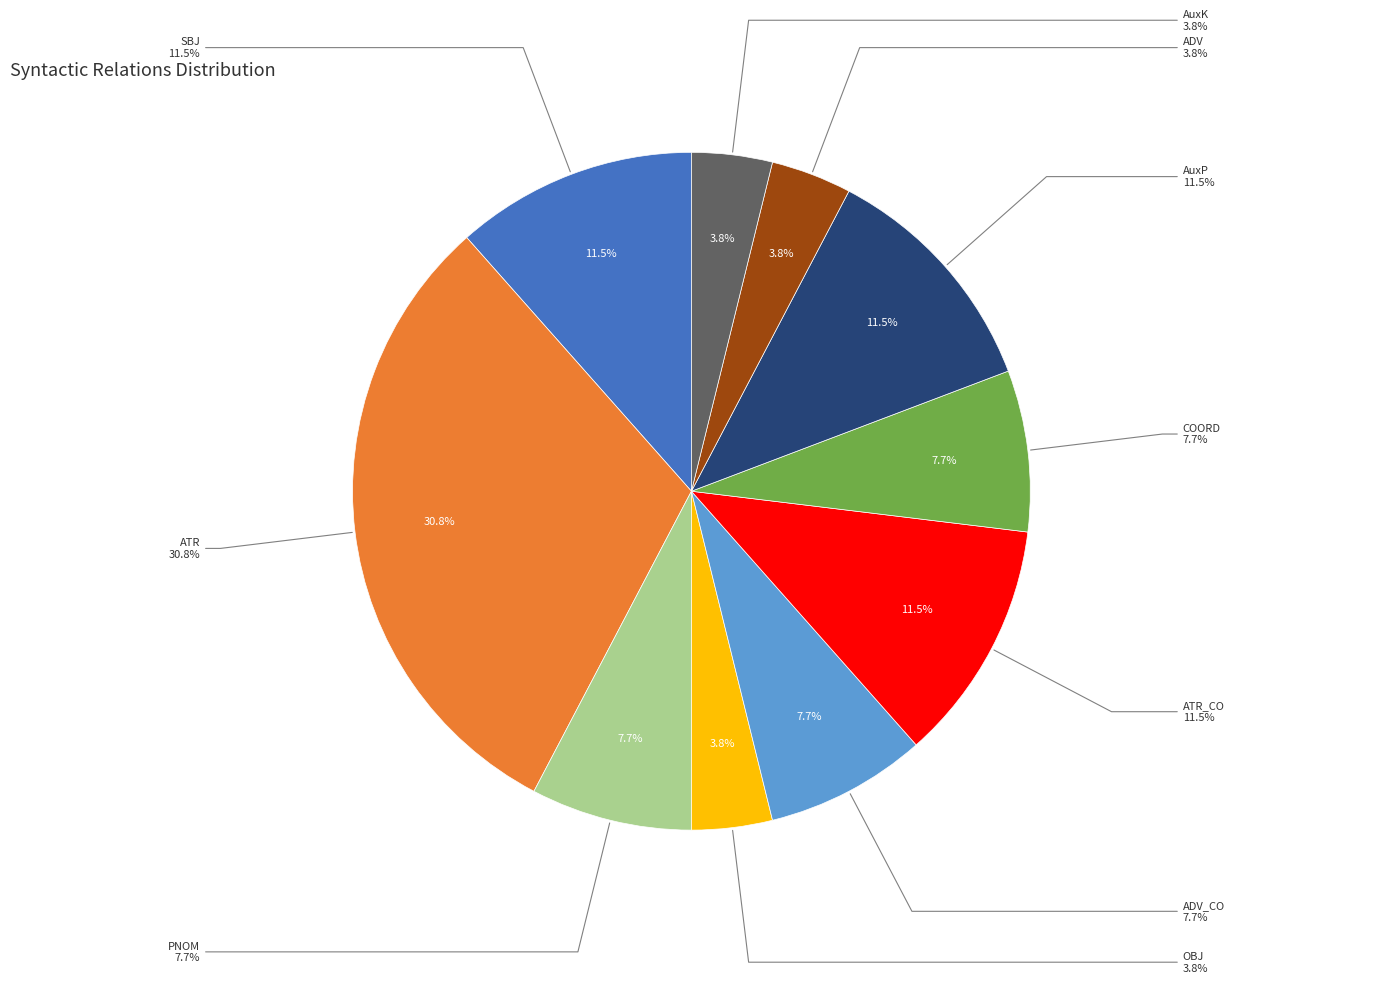

Which category has the biggest portion of the pie?

ATR